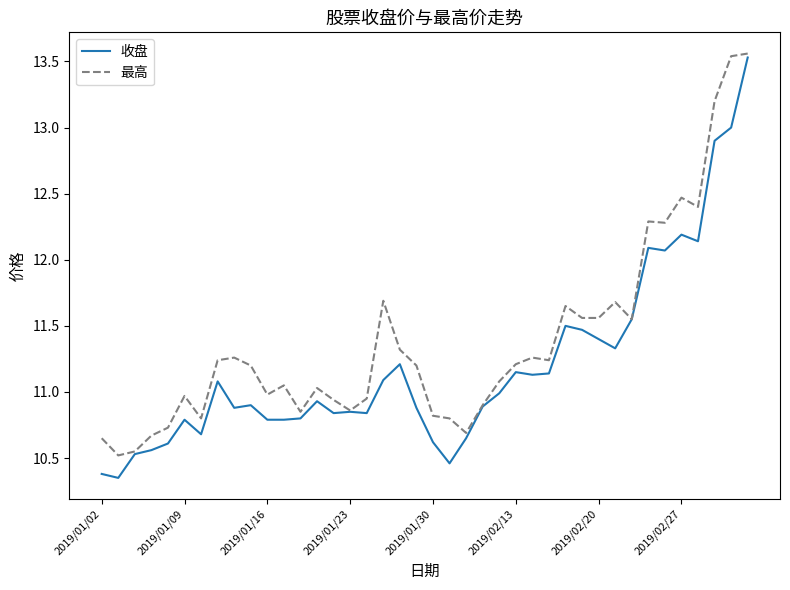

Rank the series by their average value, from highest to lowest.

最高, 收盘